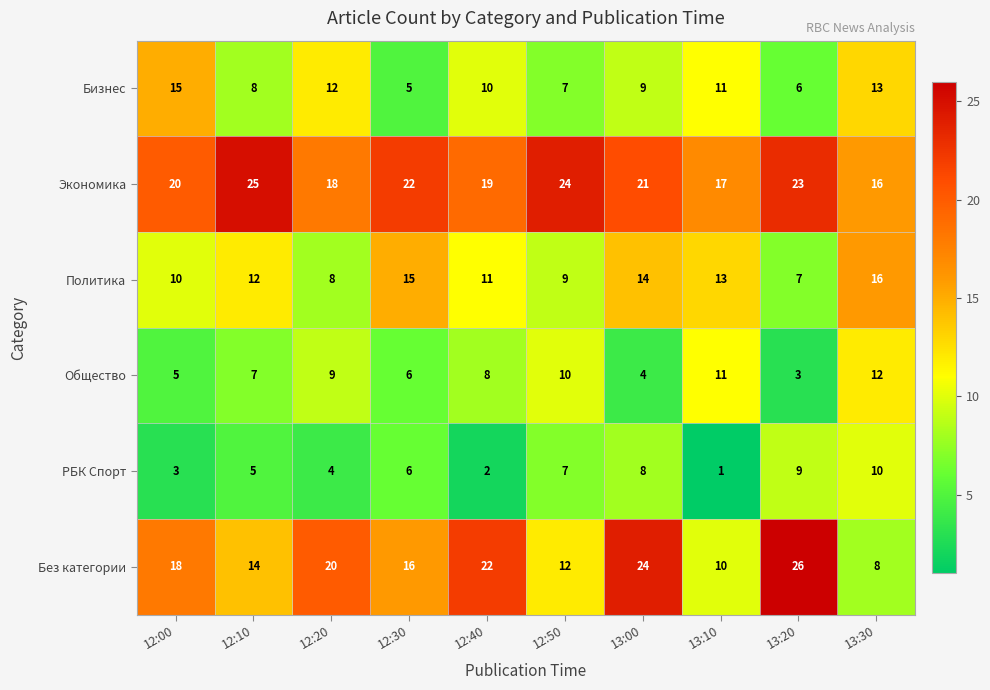

The Общество series shows 3 at 13:20. True or false?

True